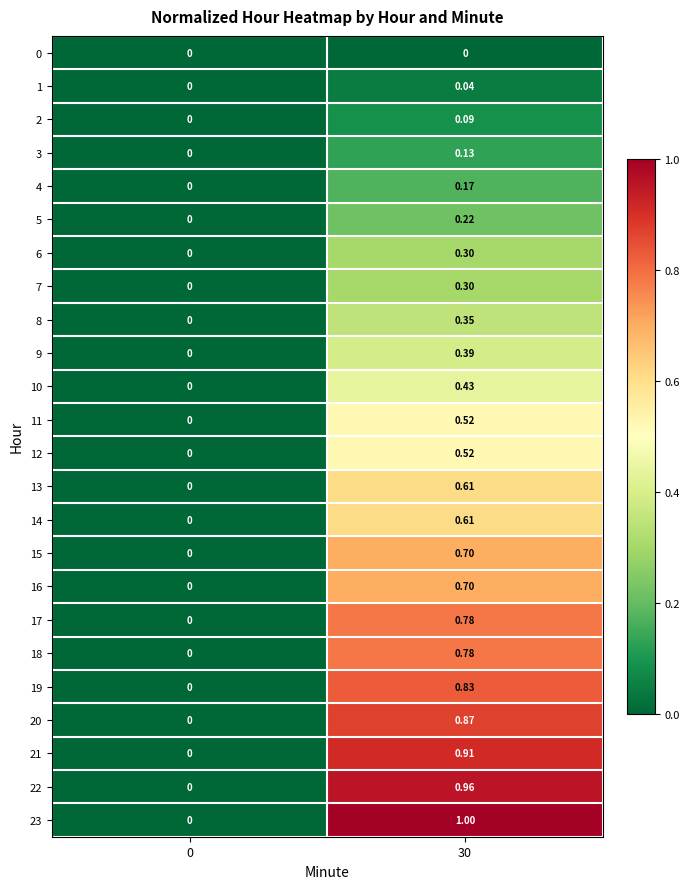

Is the value of 9 at 30 greater than the value of 17 at 30?

No